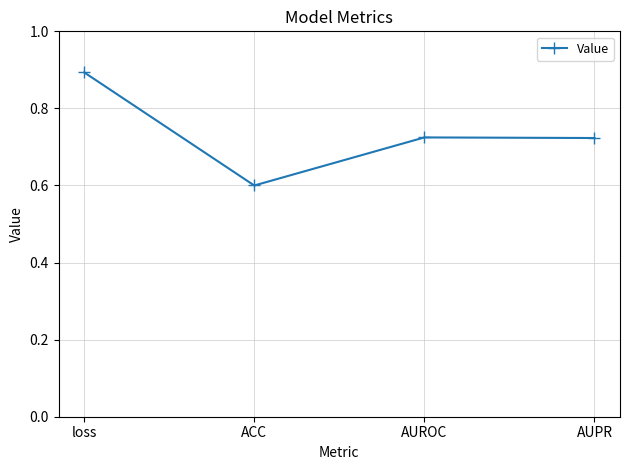

True or false: the data shows 0.4 at AUPR.

False